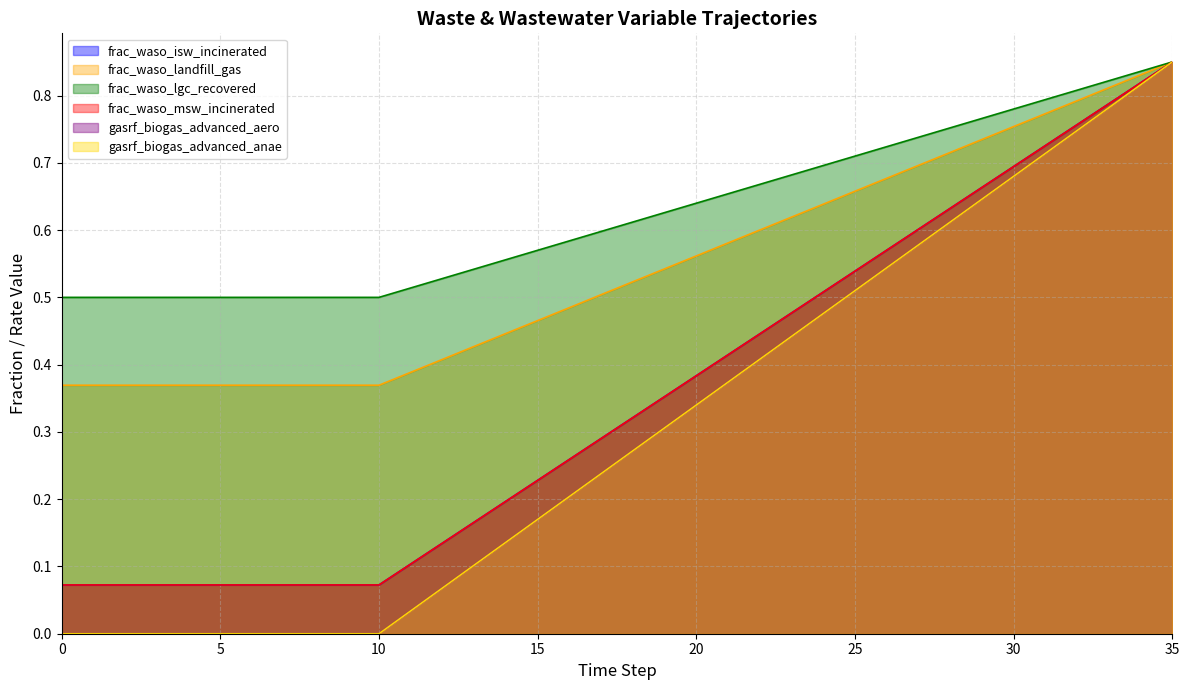

The value of frac_waso_msw_incinerated at 24 is 0.2. True or false?

False